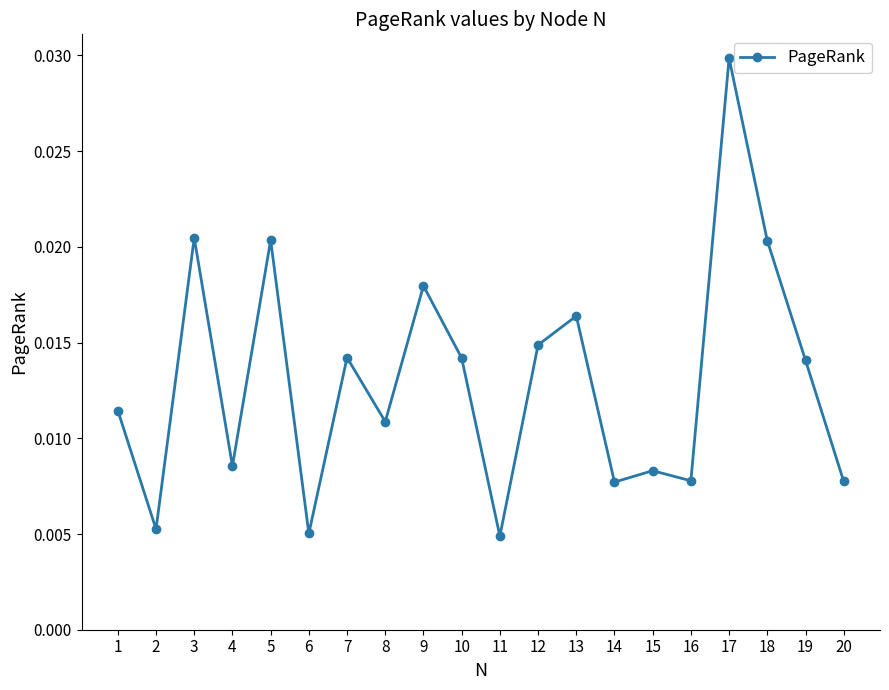

True or false: there are more than 0 points higher than both neighbors.

True